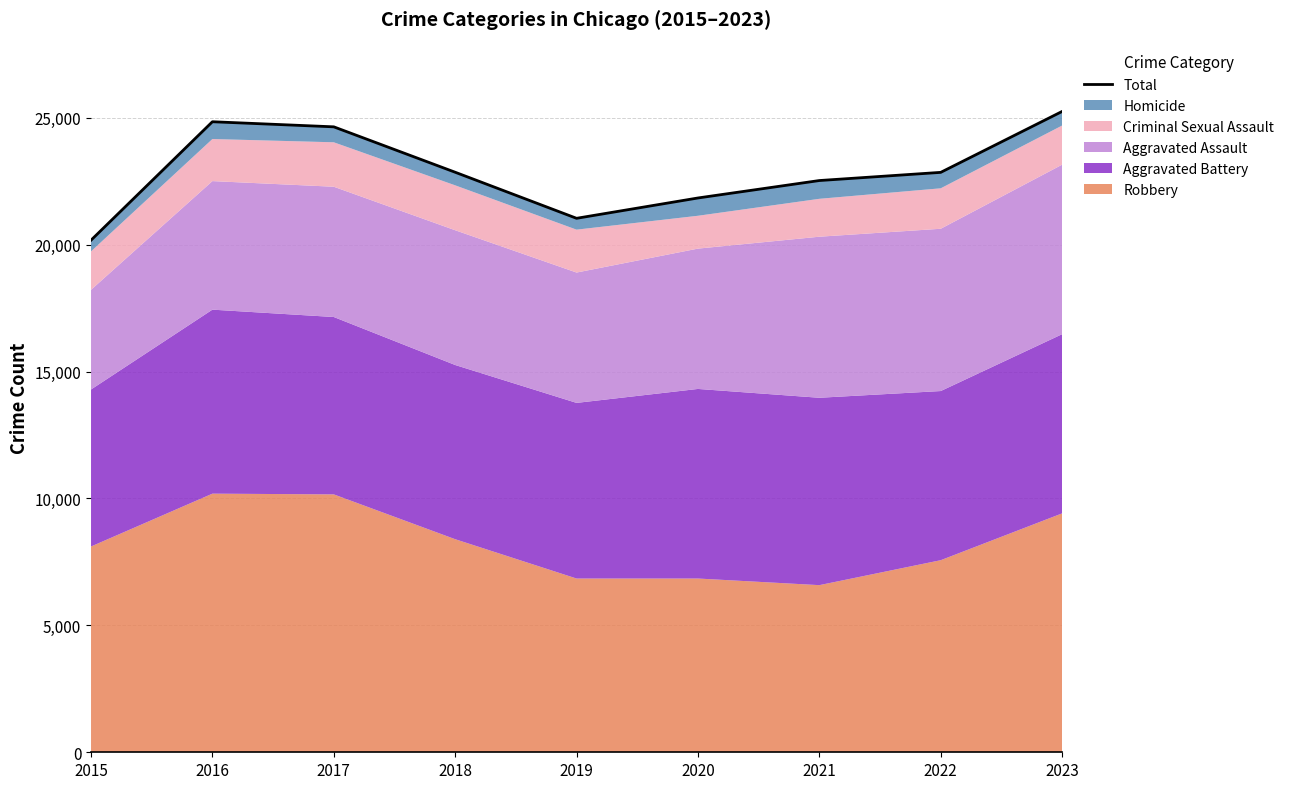

Between 2018 and 2023, which is larger?

2023